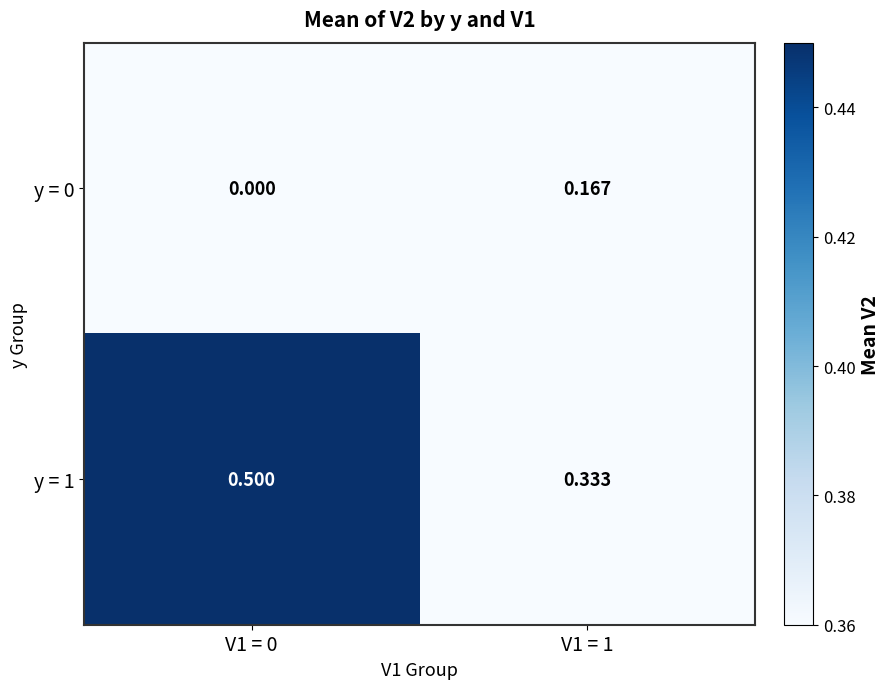

Is the value of y = 1 at V1 = 0 greater than the value of y = 0 at V1 = 0?

Yes